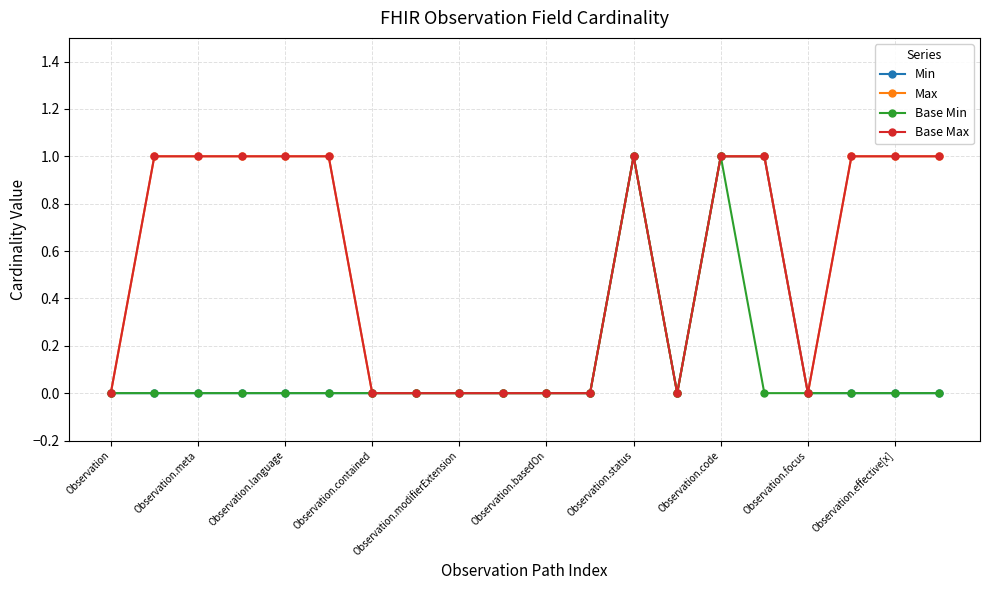

List the series in order of their peak value, highest first.

Min, Max, Base Min, Base Max